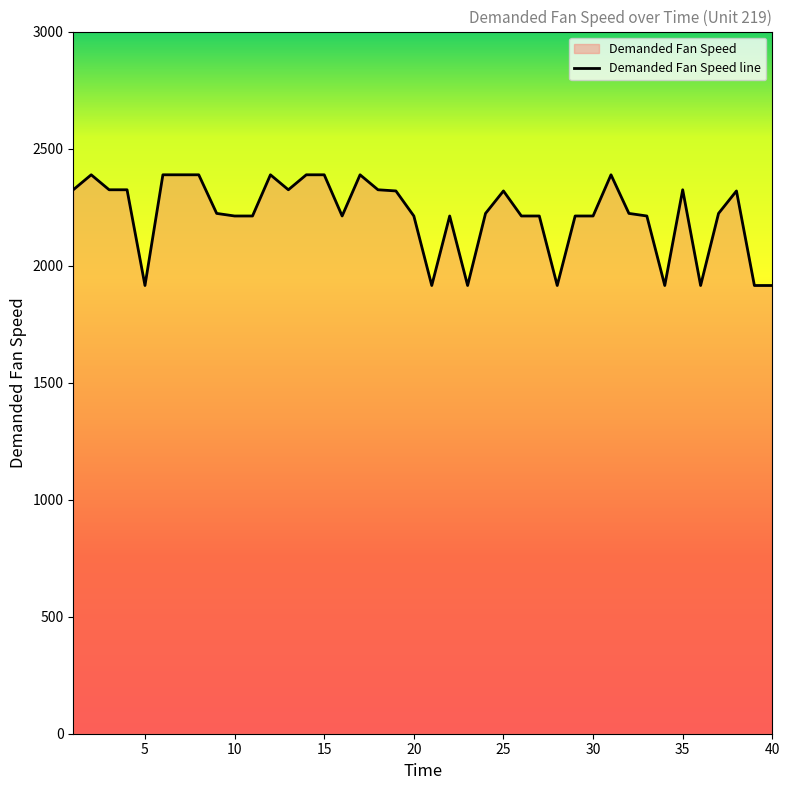

The chart shows a value of 1915 at 34. True or false?

True